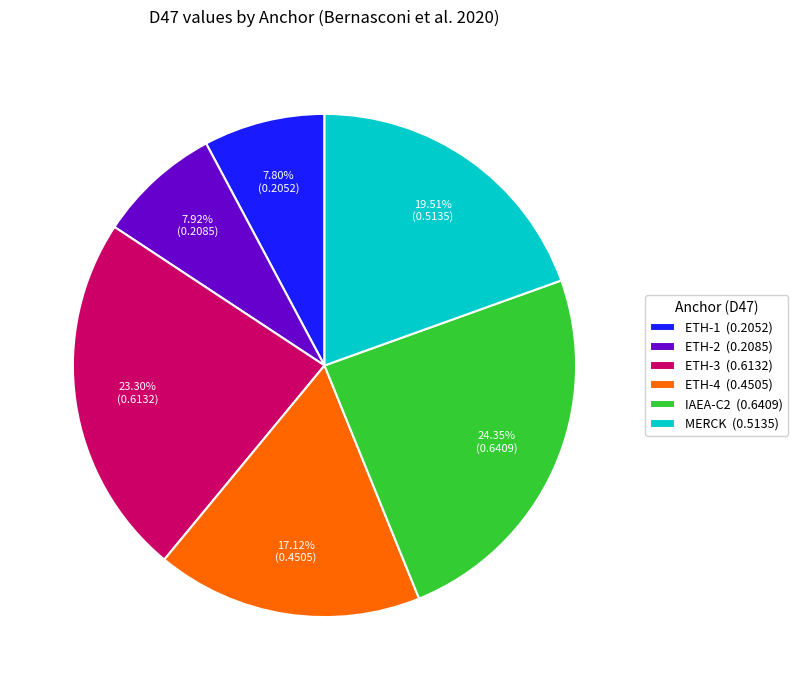

Between ETH-2 (0.2085) and ETH-4 (0.4505), which is larger?

ETH-4 (0.4505)